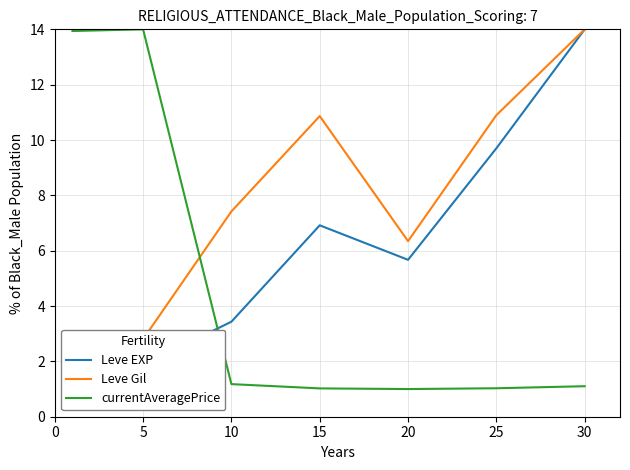

True or false: Leve EXP and Leve Gil intersect in this chart.

False